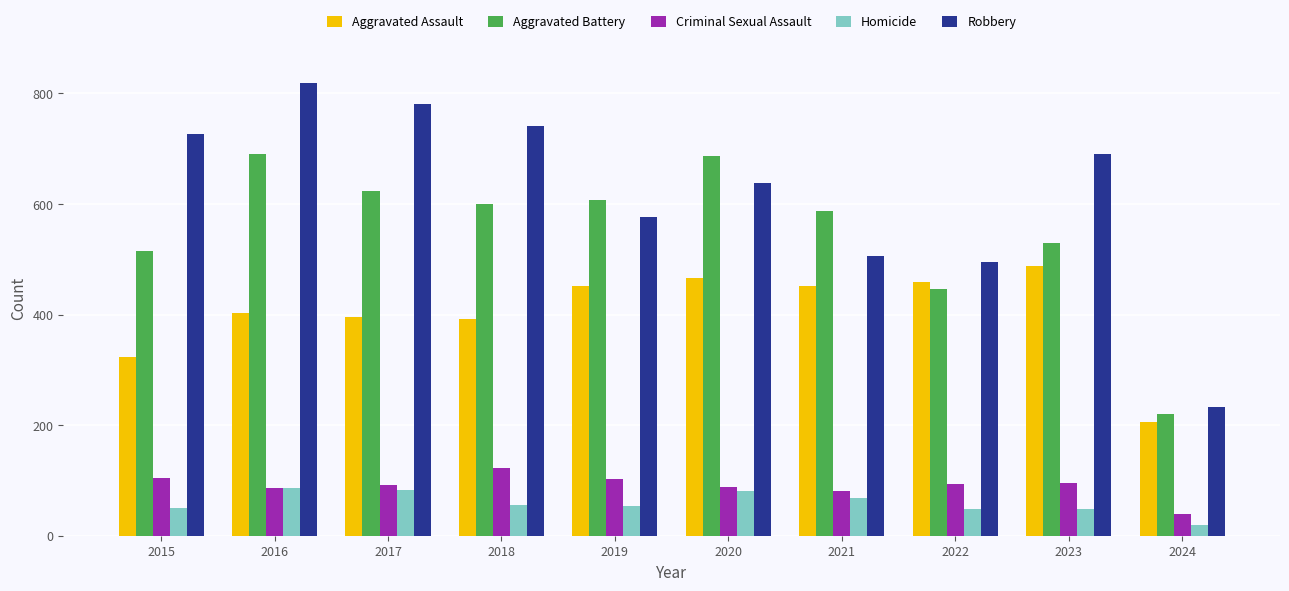

What is the smallest value displayed?

19